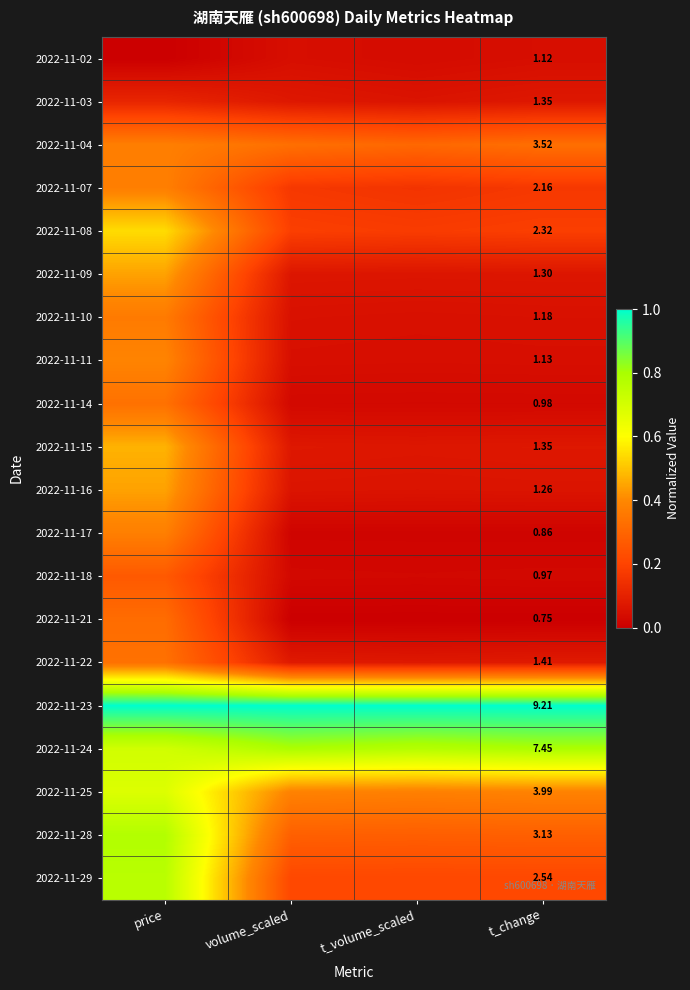

At which category is the sum across all series the highest?

price